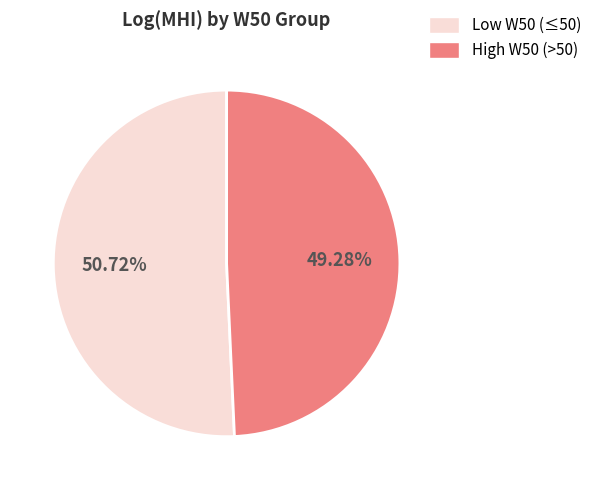

Is there a majority slice in this chart?

Yes